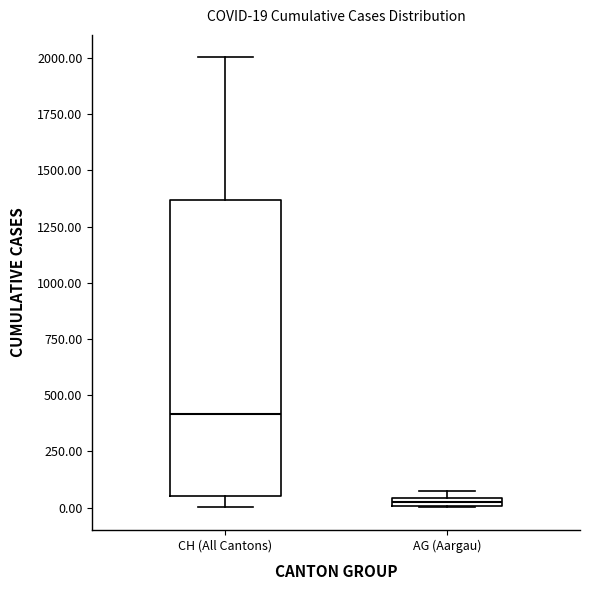

Comparing the boxes themselves (not the whiskers), which one is the tallest?

CH (All Cantons)